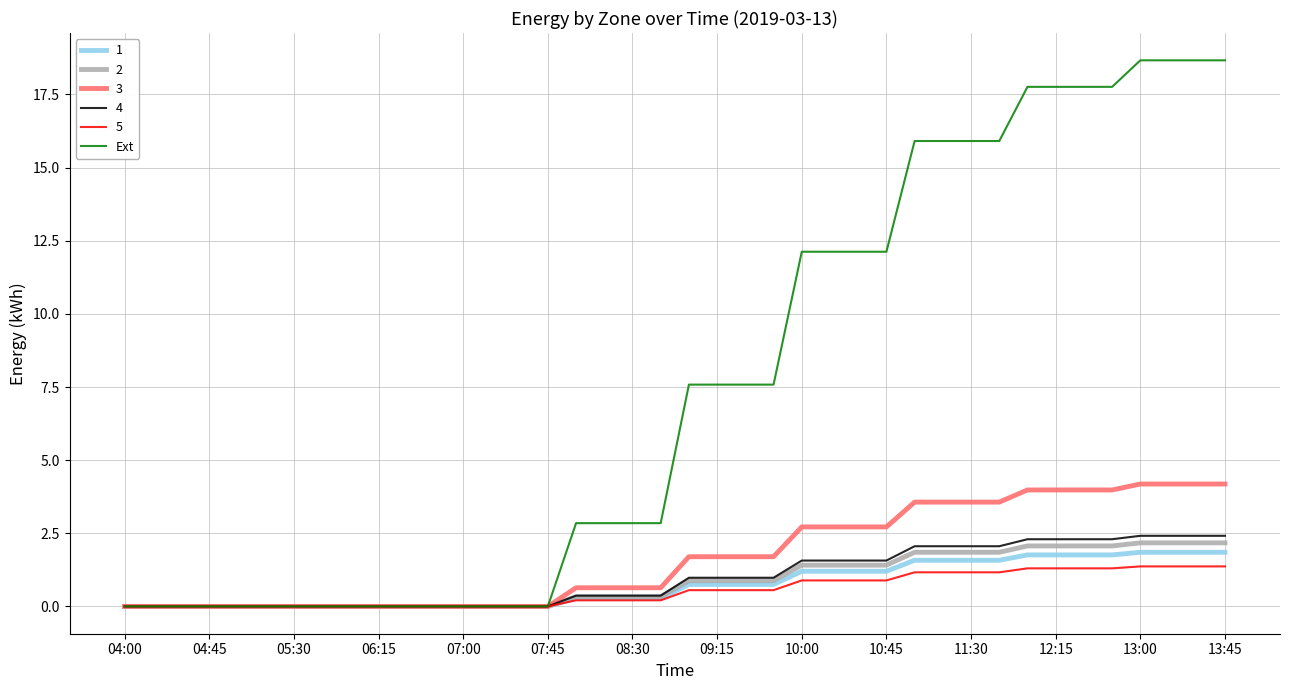

Which series has the largest range (max minus min)?

Ext